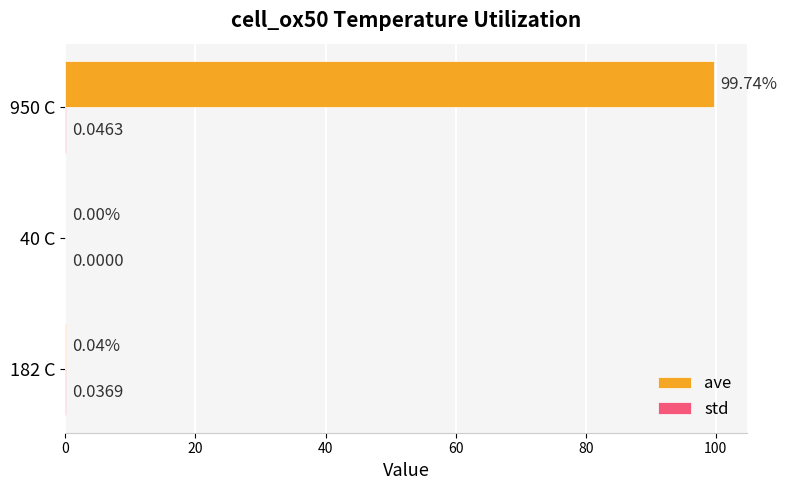

At which category is the sum across all series the highest?

950 C